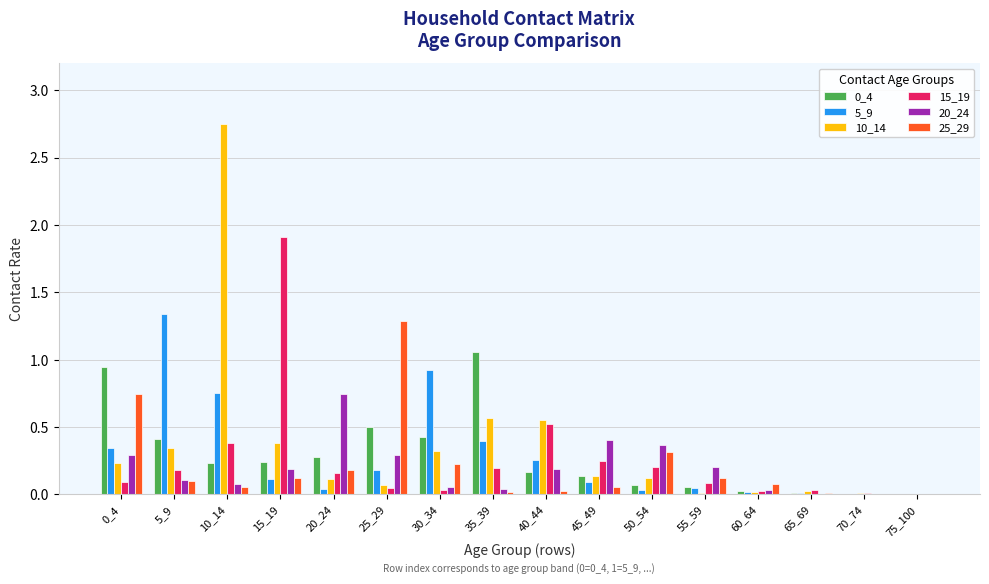

Is the value of 25_29 at 50_54 greater than the value of 5_9 at 10_14?

No